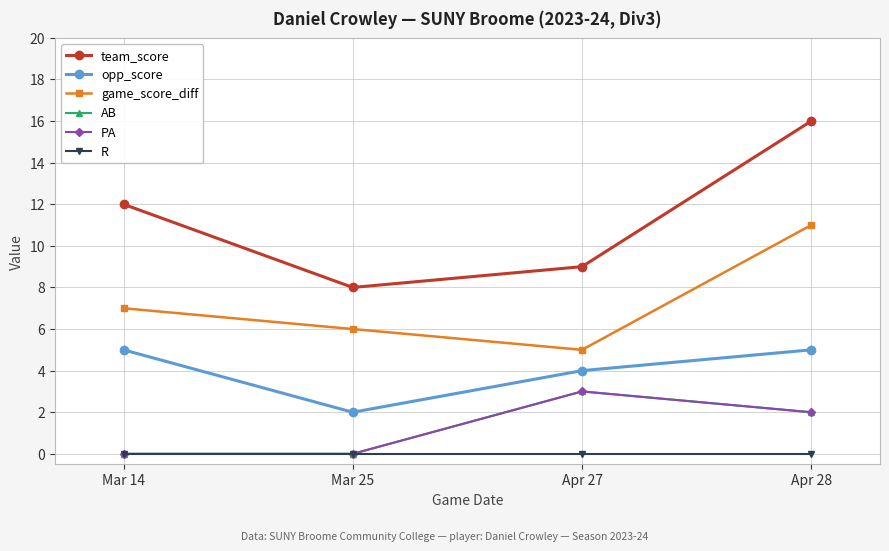

What is the average value of the team_score series?

11